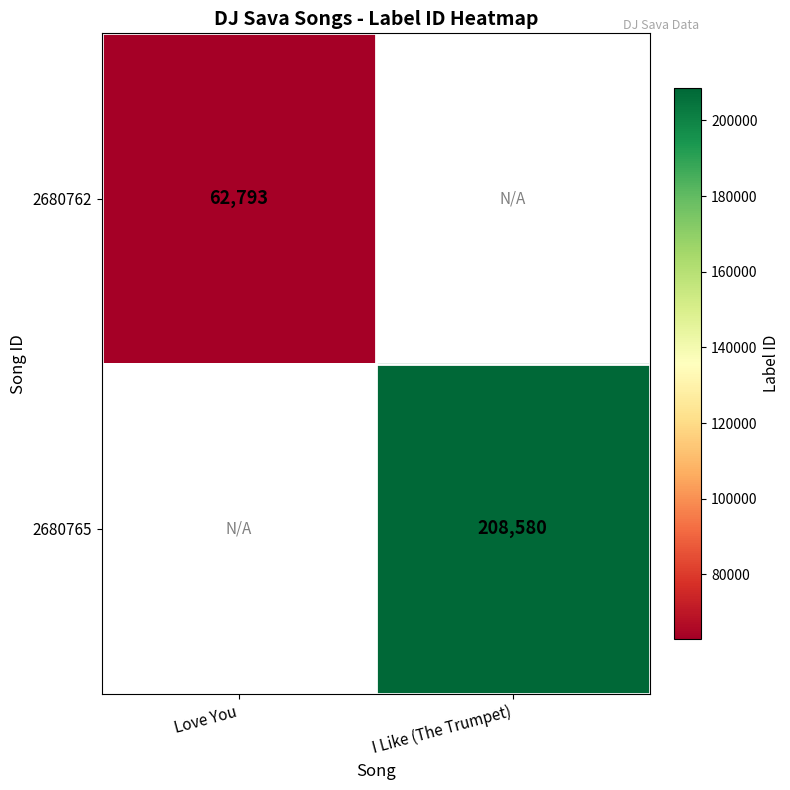

Which label corresponds to the largest value in the chart?

I Like (The Trumpet)